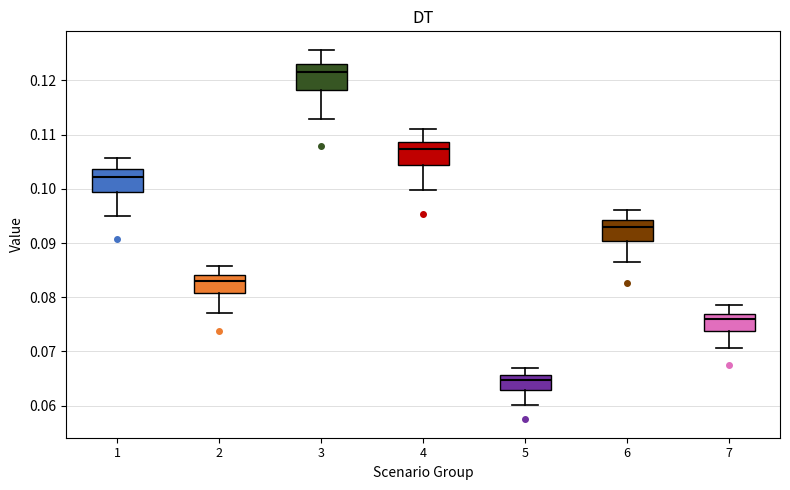

Where is the lower edge of the box at x = 1 on the y-axis? The values are not printed on the chart, so give them approximately, as read against the axis.

0.099